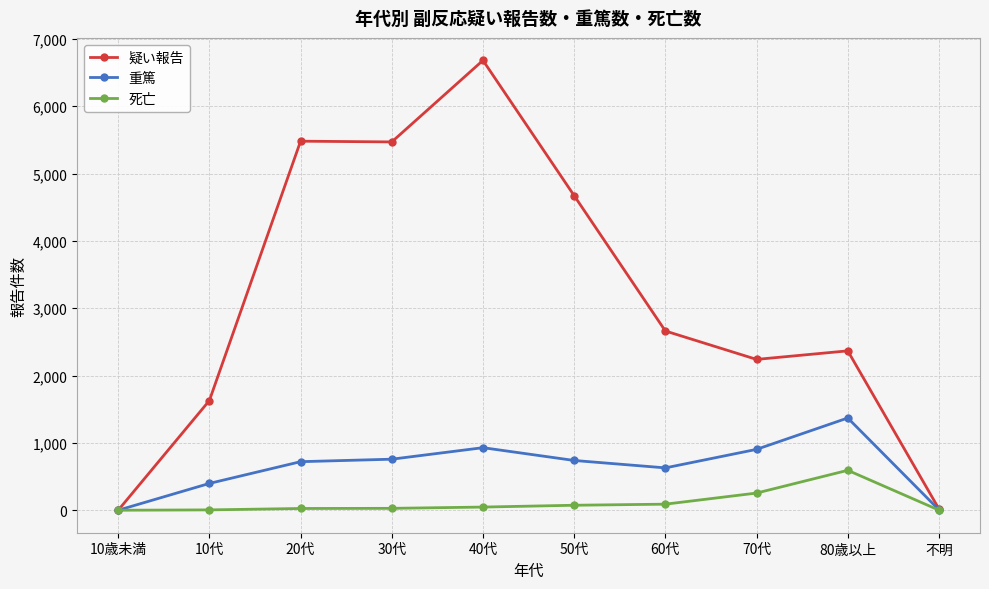

What is the sum of all 重篤 values?

6454